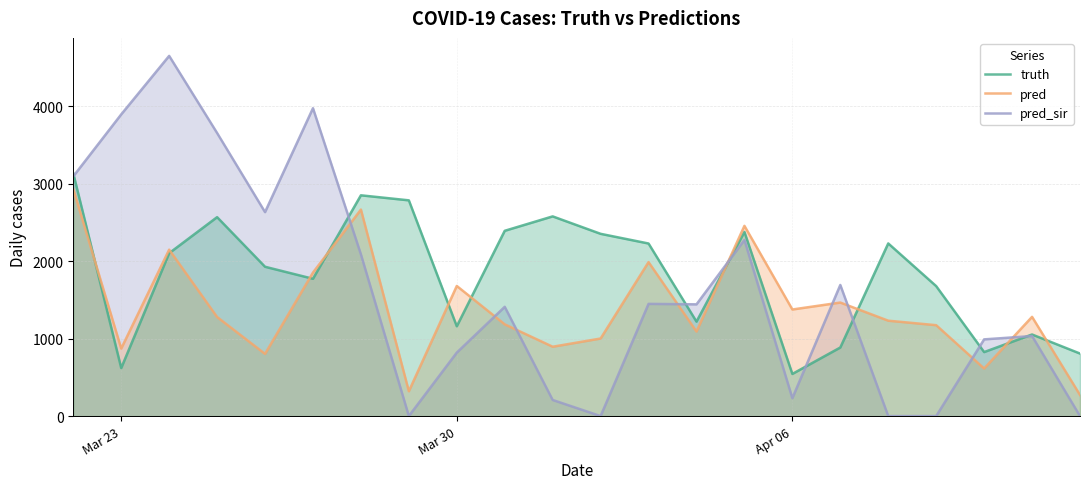

The value of pred at Mar 23 is 576.4. True or false?

False